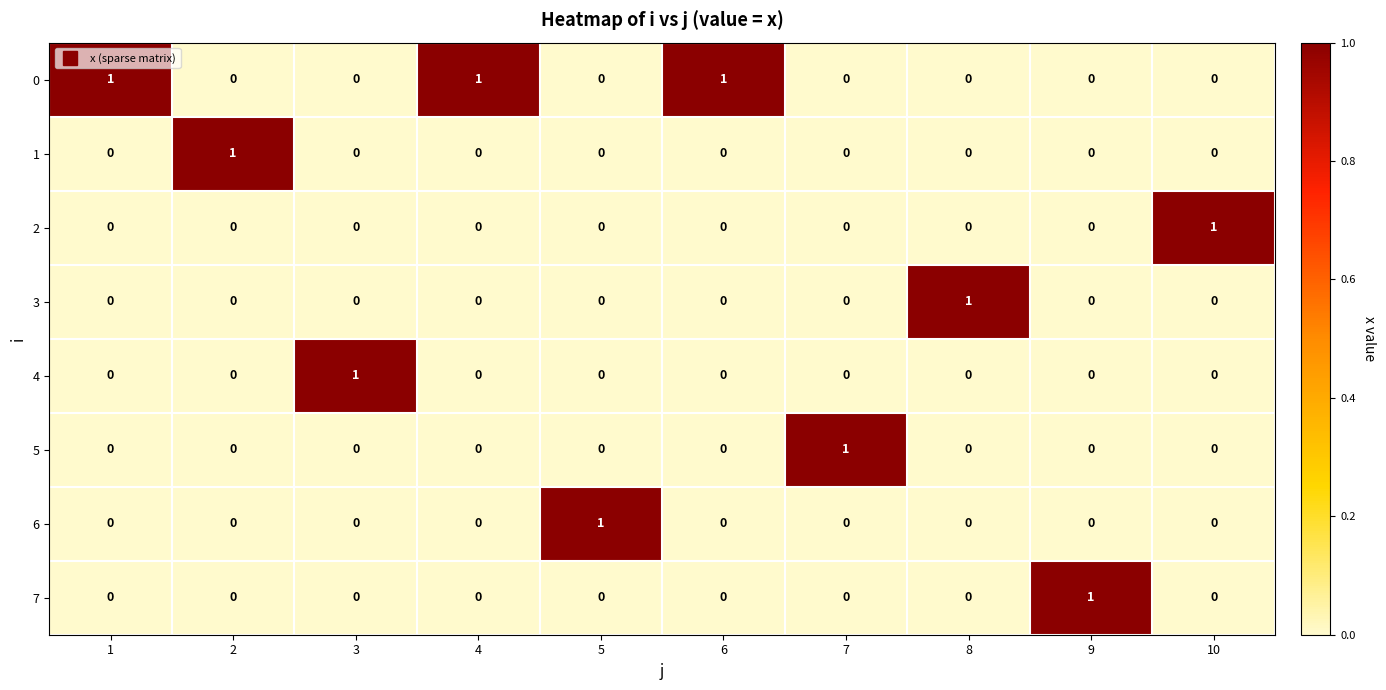

How many 5 values are between 0 and 1?

10